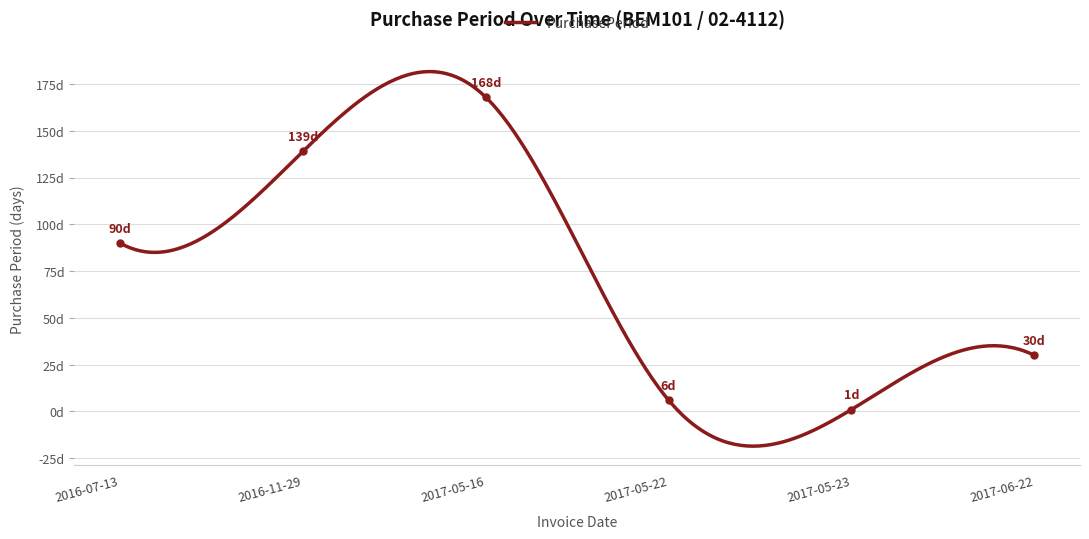

What is the sum of all values?

434